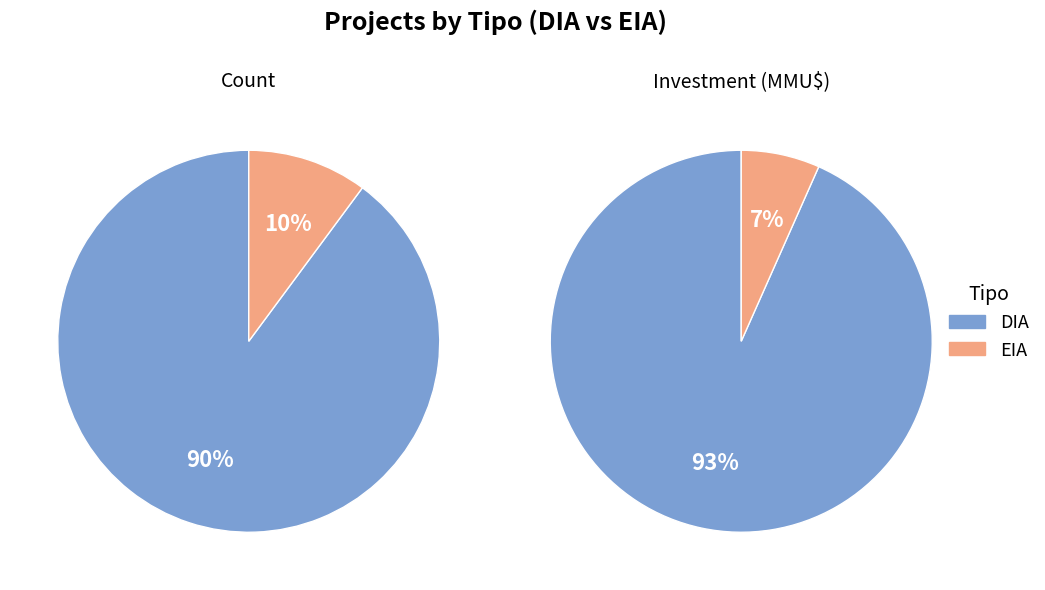

What portion of the pie excludes EIA?

89.9%